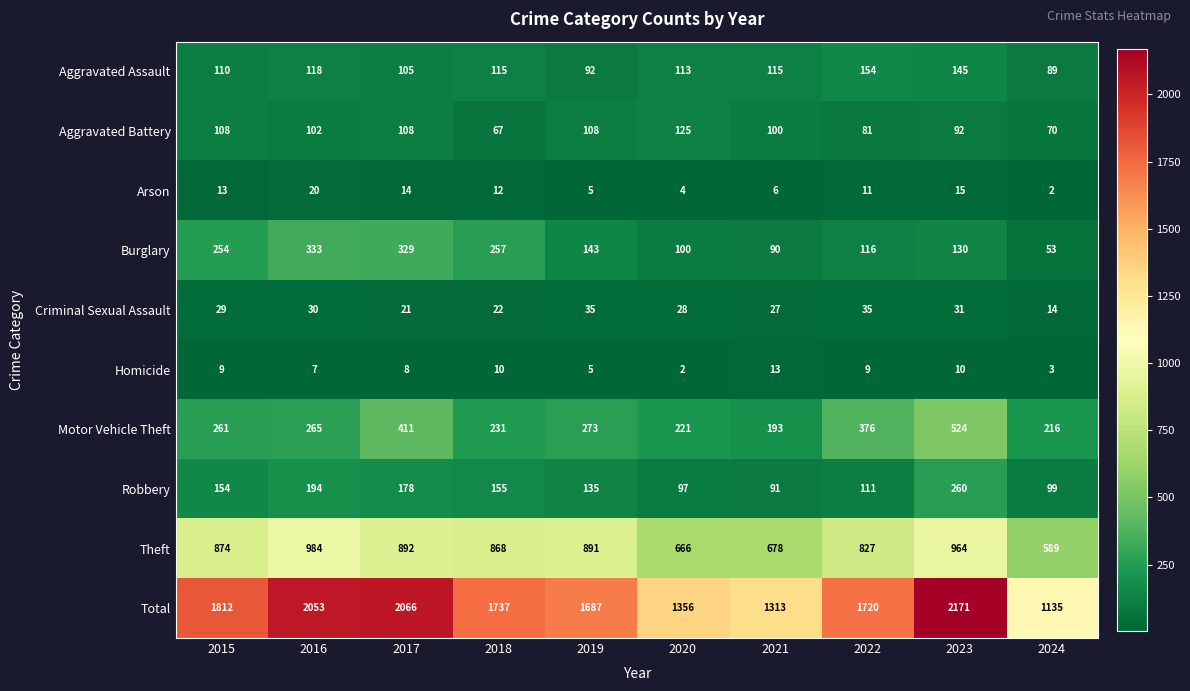

What is the difference between the highest and lowest values at 2024?

1133